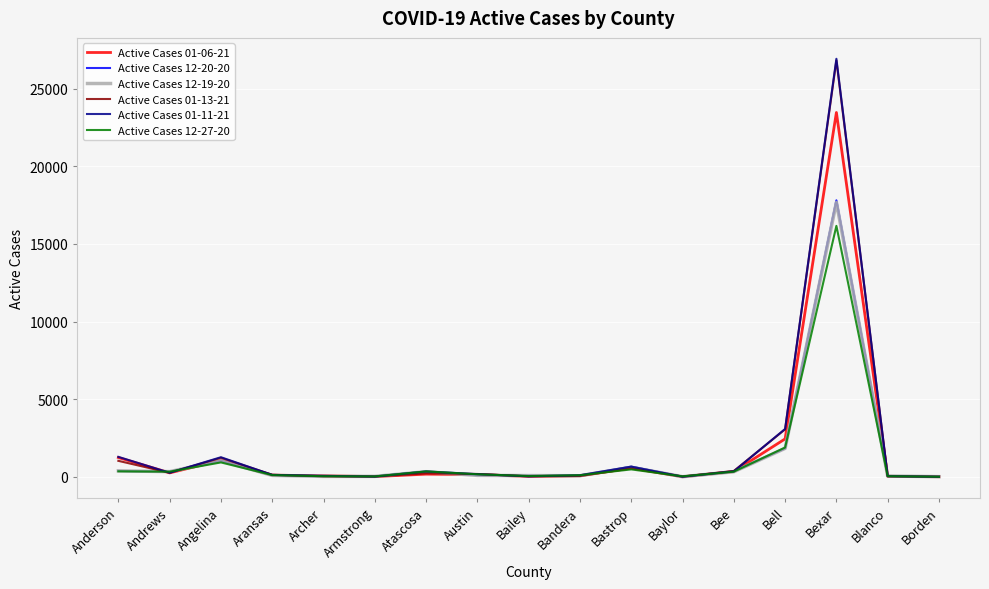

True or false: Active Cases 12-19-20 has more than 1 points higher than both neighbors.

True